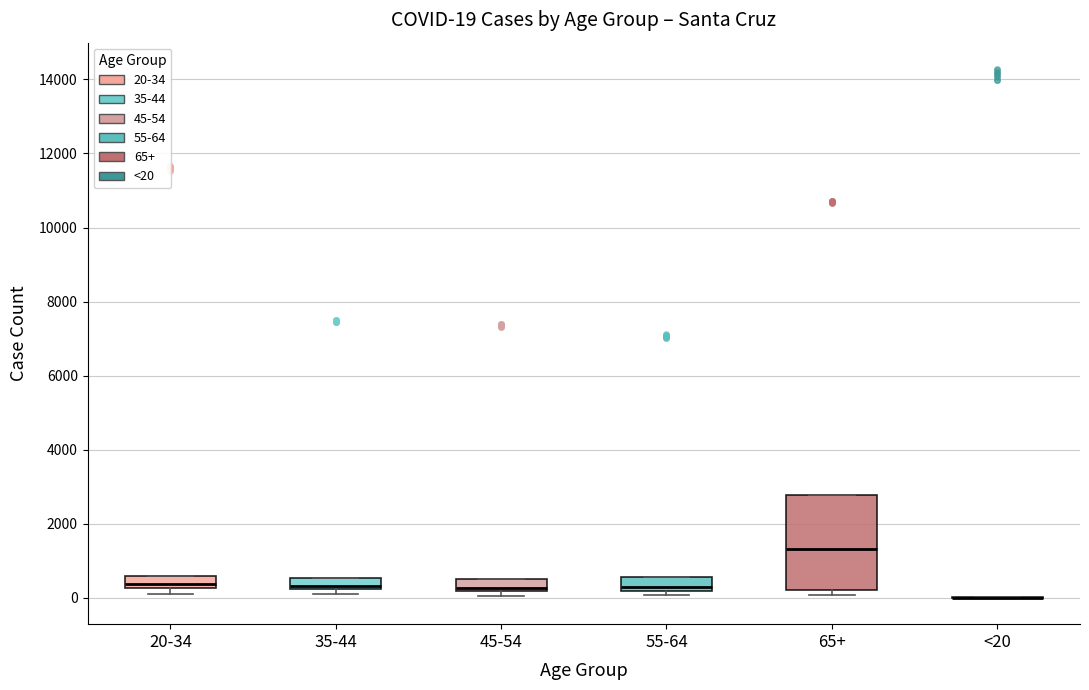

Which box is the tallest, from its lower edge to its upper edge?

65+